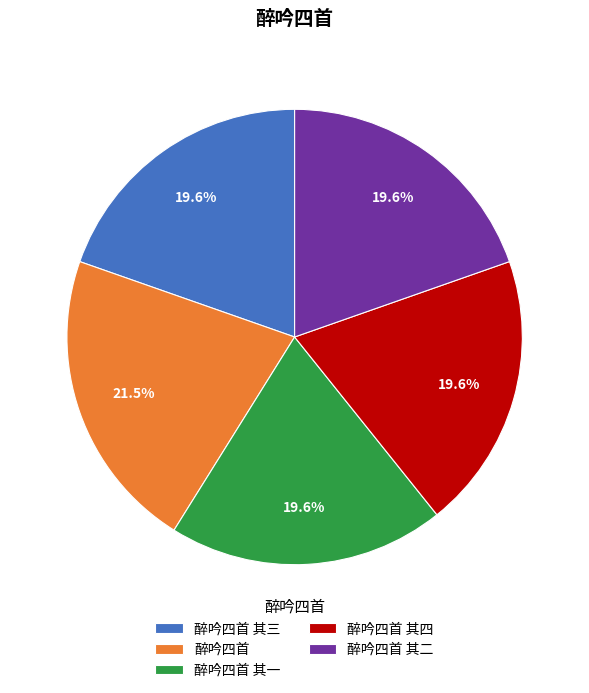

Which slice is the largest?

醉吟四首